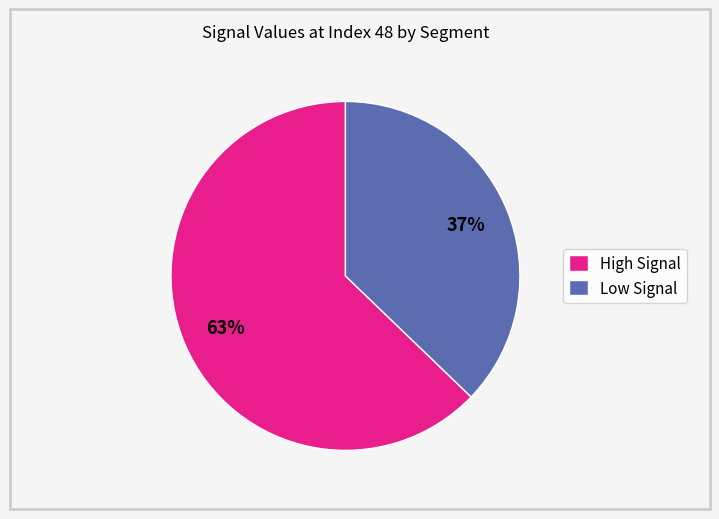

To the nearest percent, what is the average slice percentage?

50%